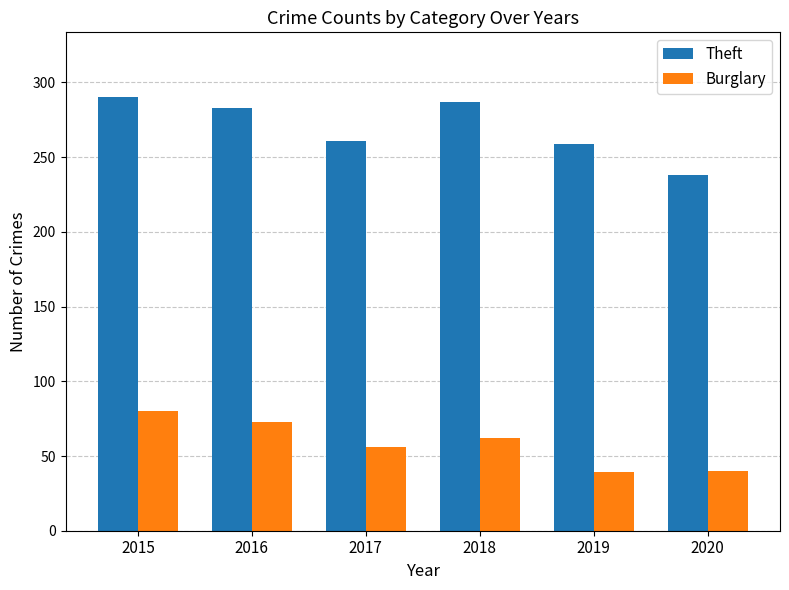

What is the difference between the Theft values at 2020 and 2016?

45